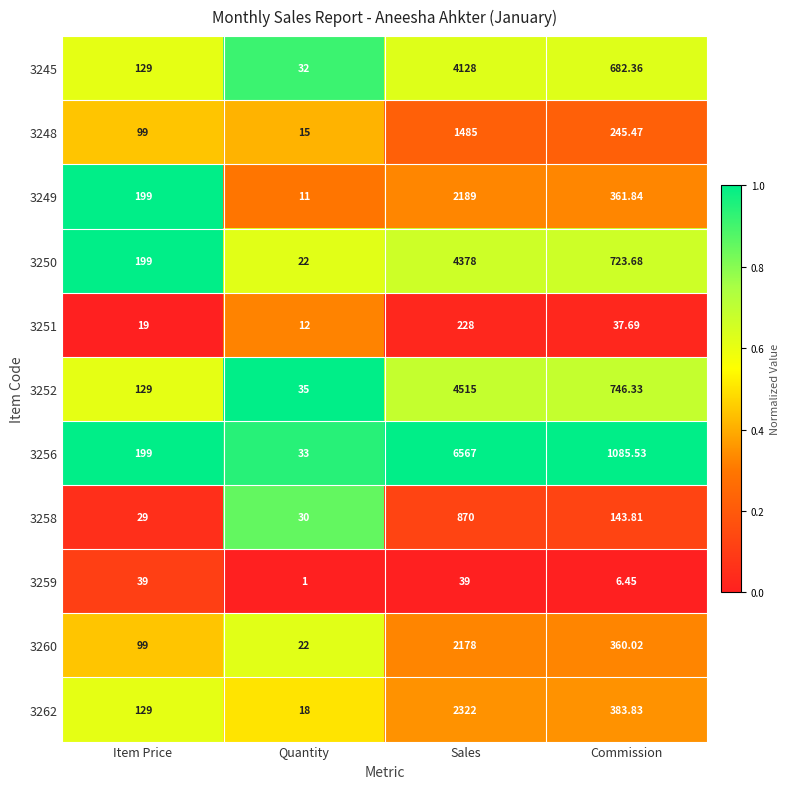

At which category is the sum across all series the highest?

Sales